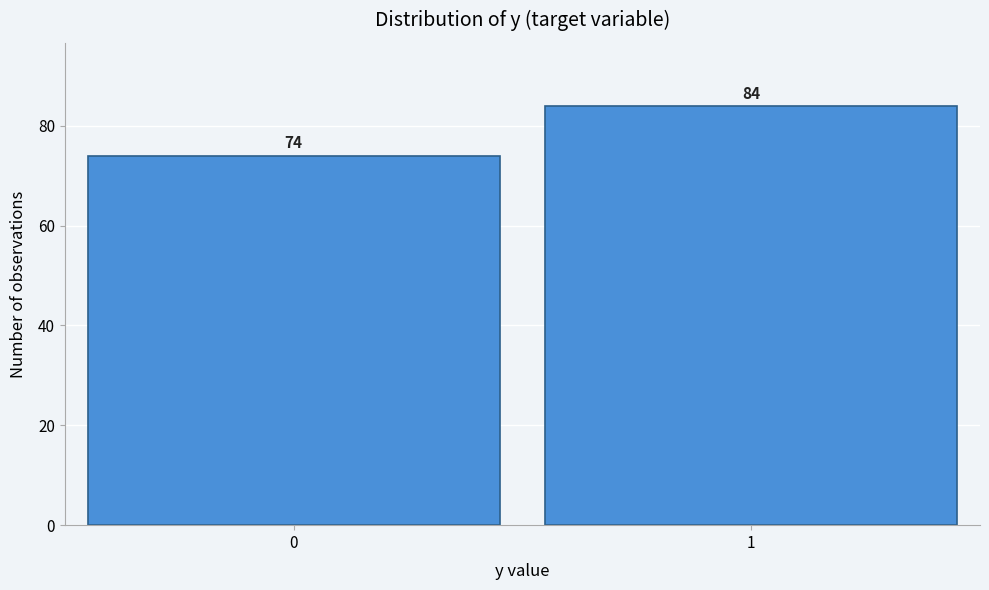

Reading right to left, extract all data points from this chart.

84	74